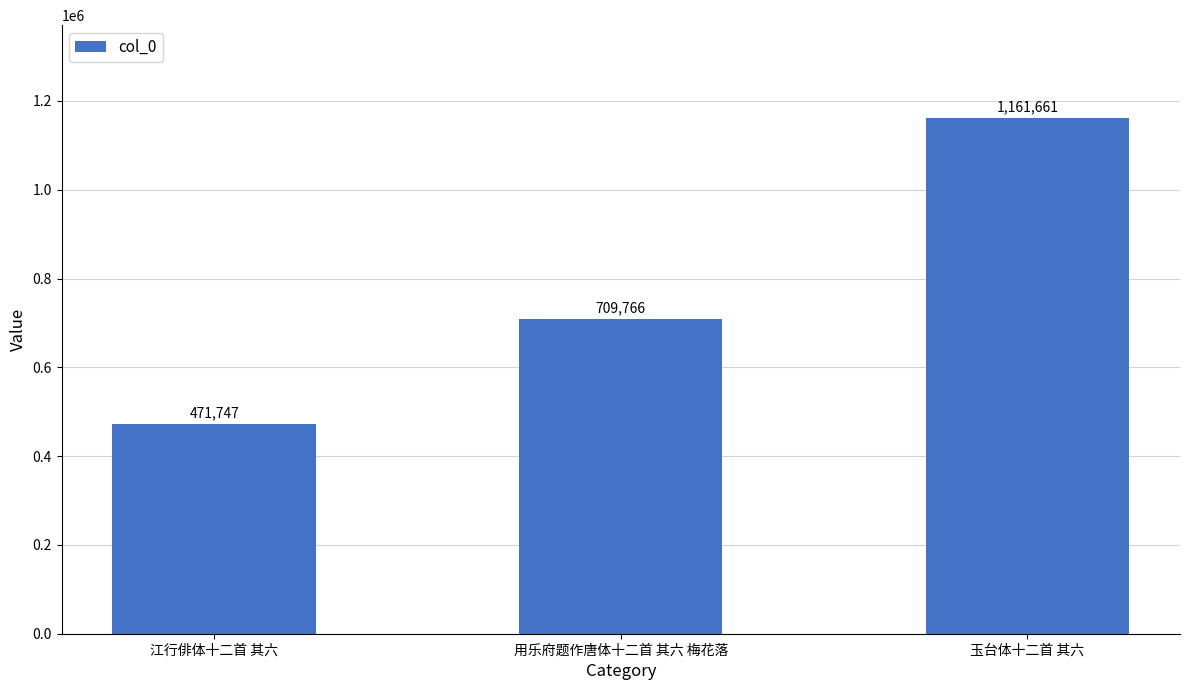

Does the chart contain stacked bars?

No